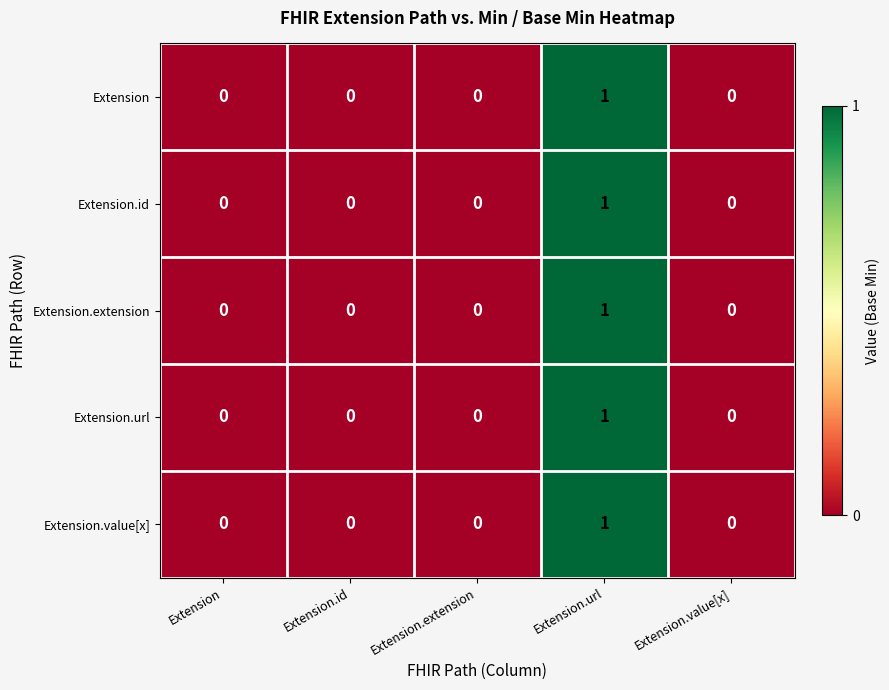

What is the total value across all series at Extension.url?

5